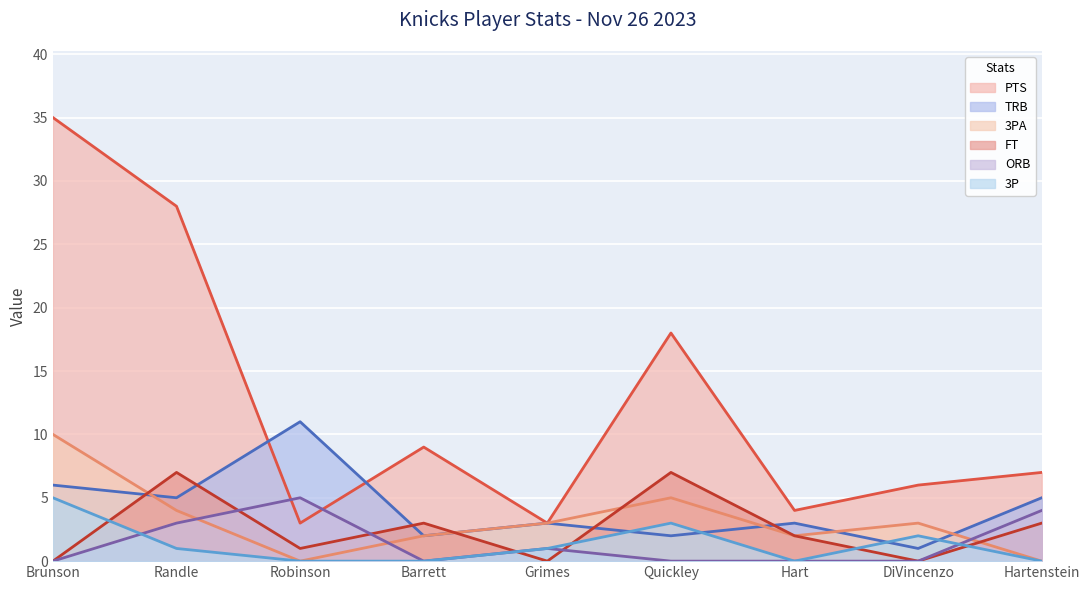

True or false: 3P has more than 0 interior local peaks.

True